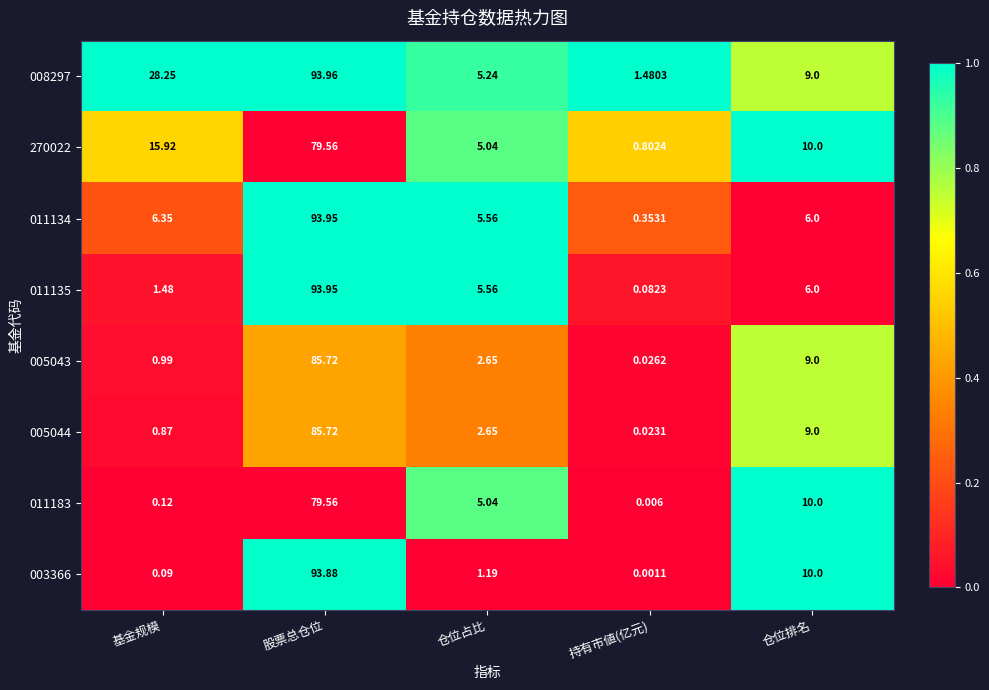

At which category is the sum across all series the highest?

股票总仓位